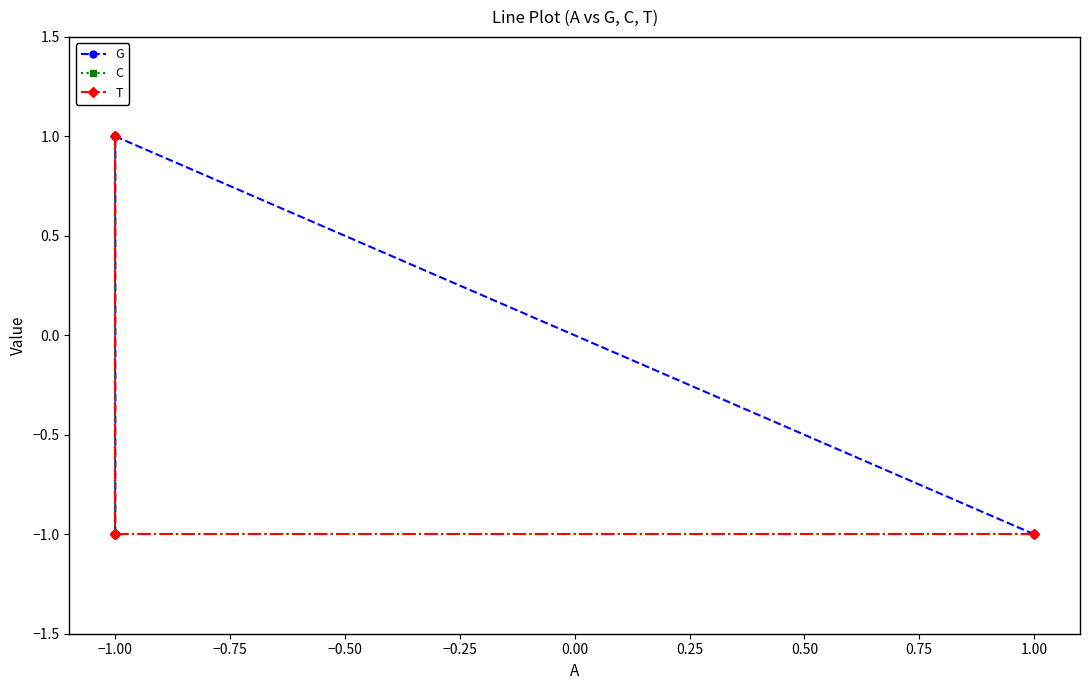

What is the smallest value displayed?

-1